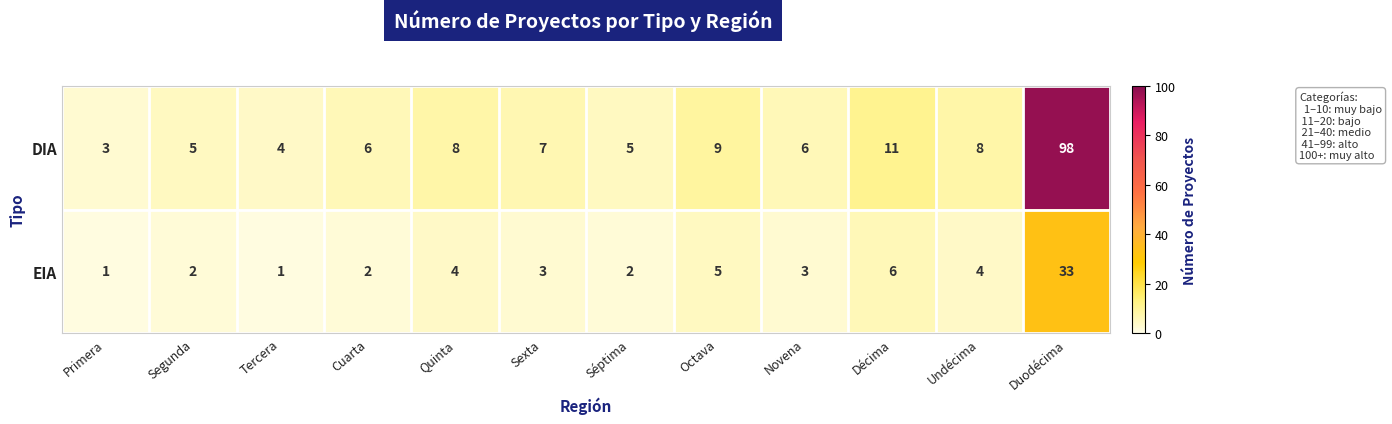

At which category is the sum across all series the highest?

Duodécima